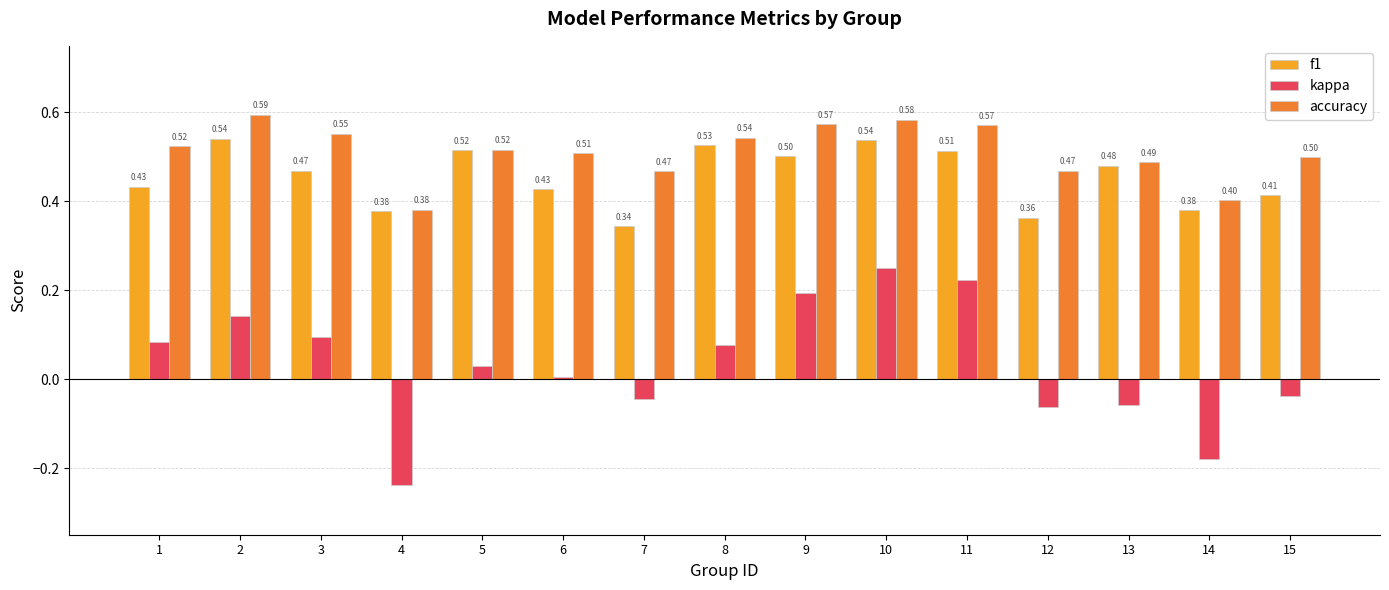

At which label is kappa closest to 0?

6